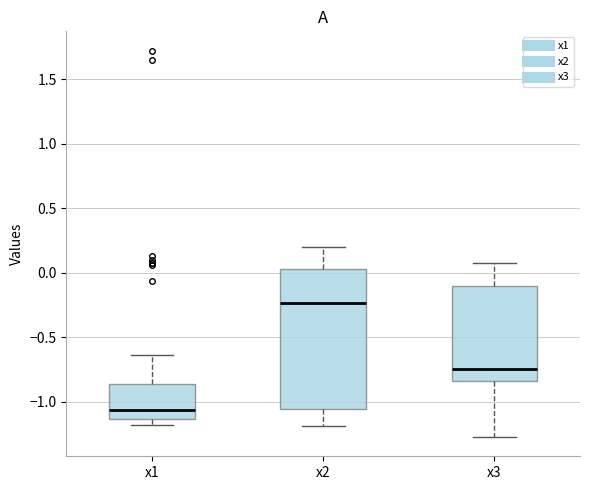

Which box's median line is the lowest?

x1